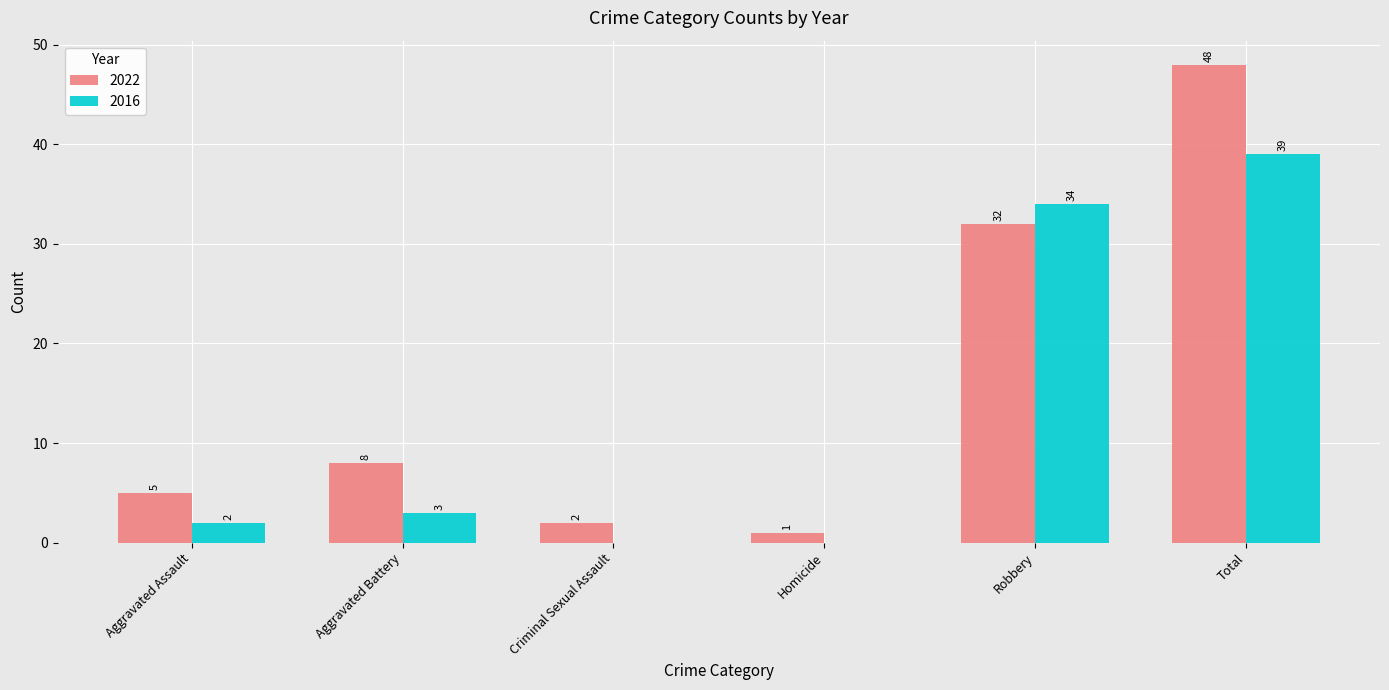

Which category has the highest value across all series?

Total